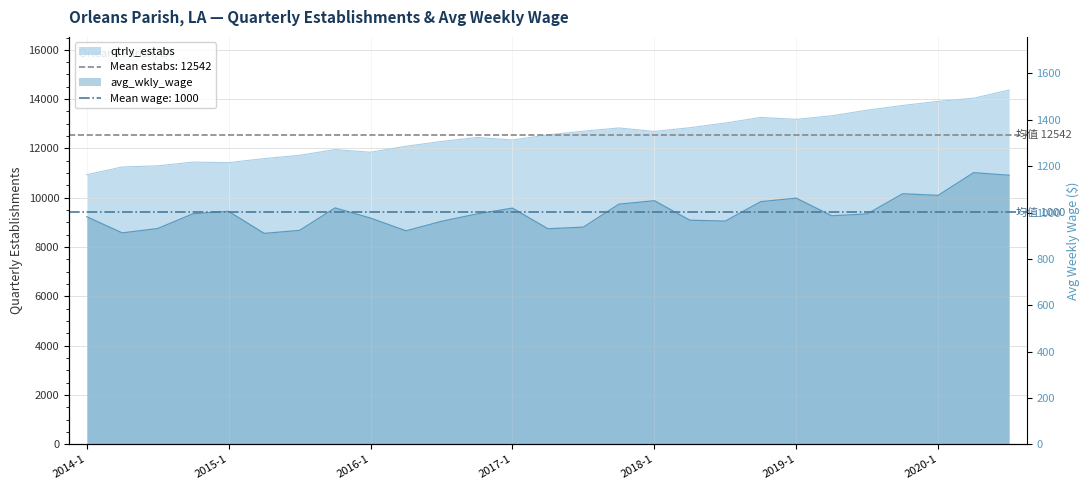

Rank the series at 2016-4 from lowest to highest value.

avg_wkly_wage, qtrly_estabs